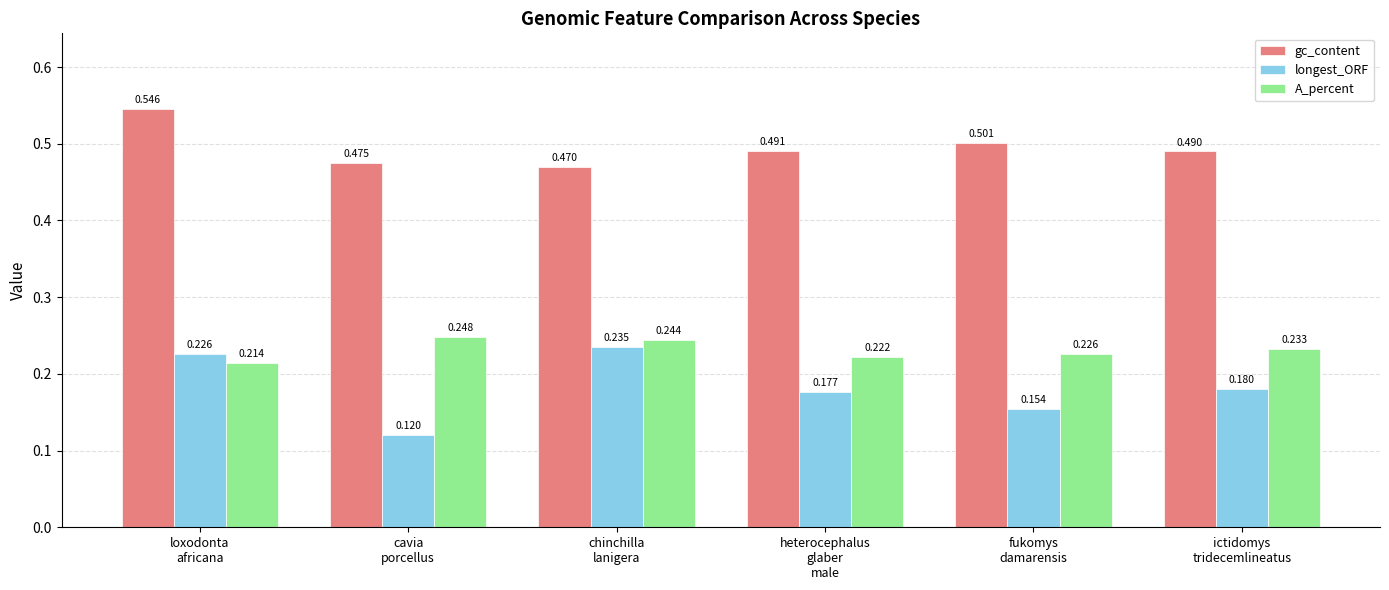

Which series has the largest total across all categories?

gc_content